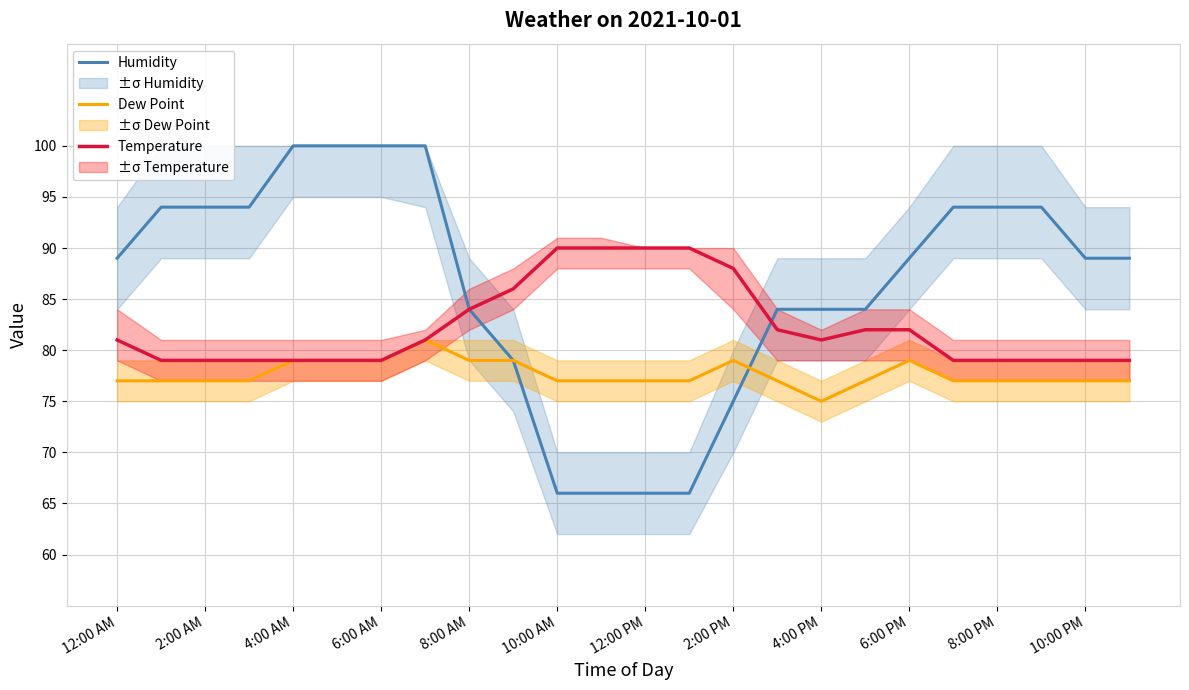

Reading left to right, transcribe all the data shown in this chart.

Humidity: 89	94	94	94	100	100	100	100	84	79	66	66	66	66	75	84	84	84	89	94	94	94	89	89
Dew Point: 77	77	77	77	79	79	79	81	79	79	77	77	77	77	79	77	75	77	79	77	77	77	77	77
Temperature: 81	79	79	79	79	79	79	81	84	86	90	90	90	90	88	82	81	82	82	79	79	79	79	79